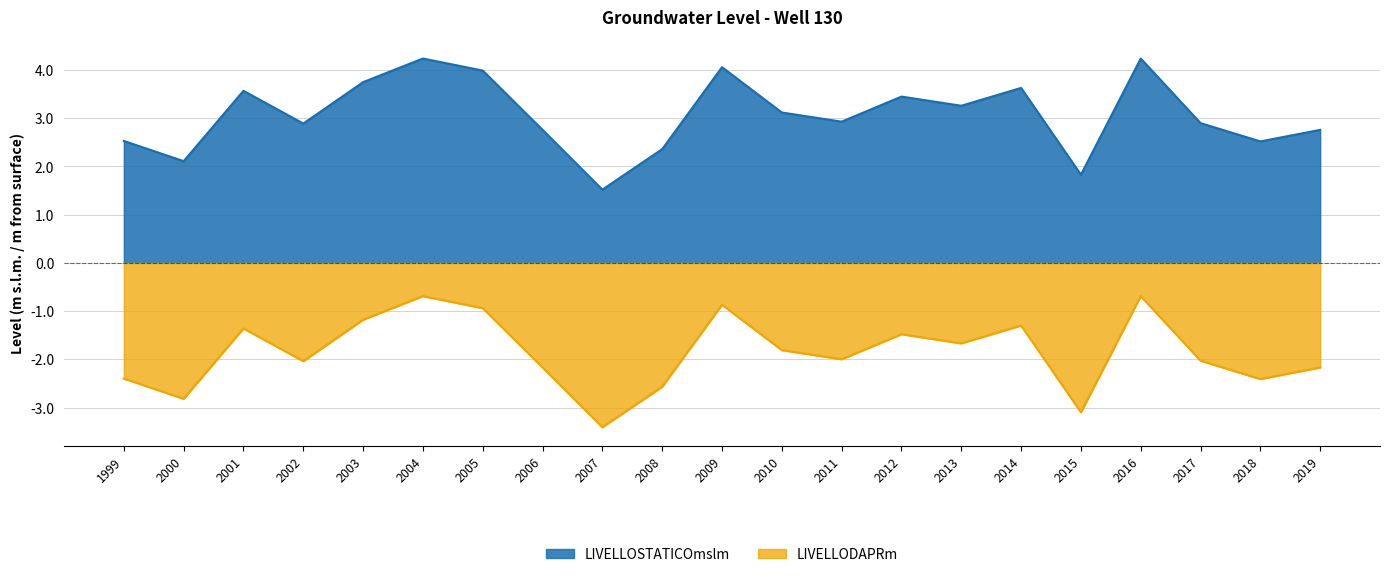

At which category is the sum across all series the highest?

2004